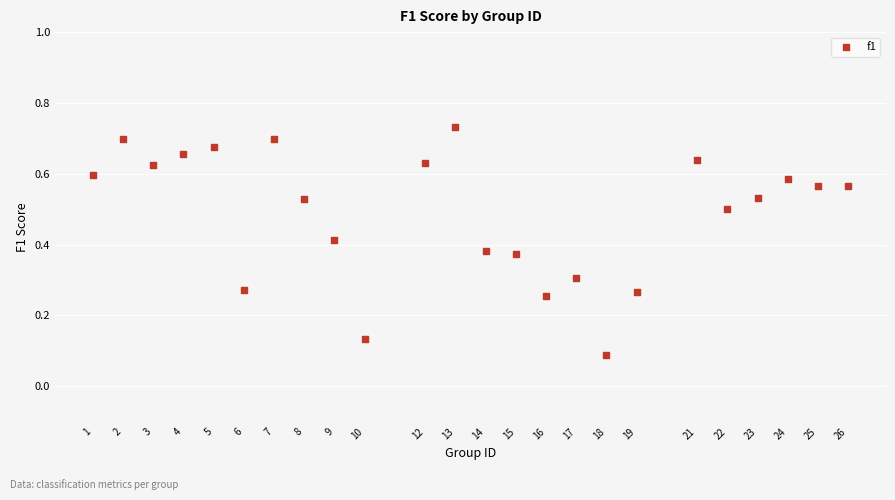

What is the range of X values (max minus min)?

25.0